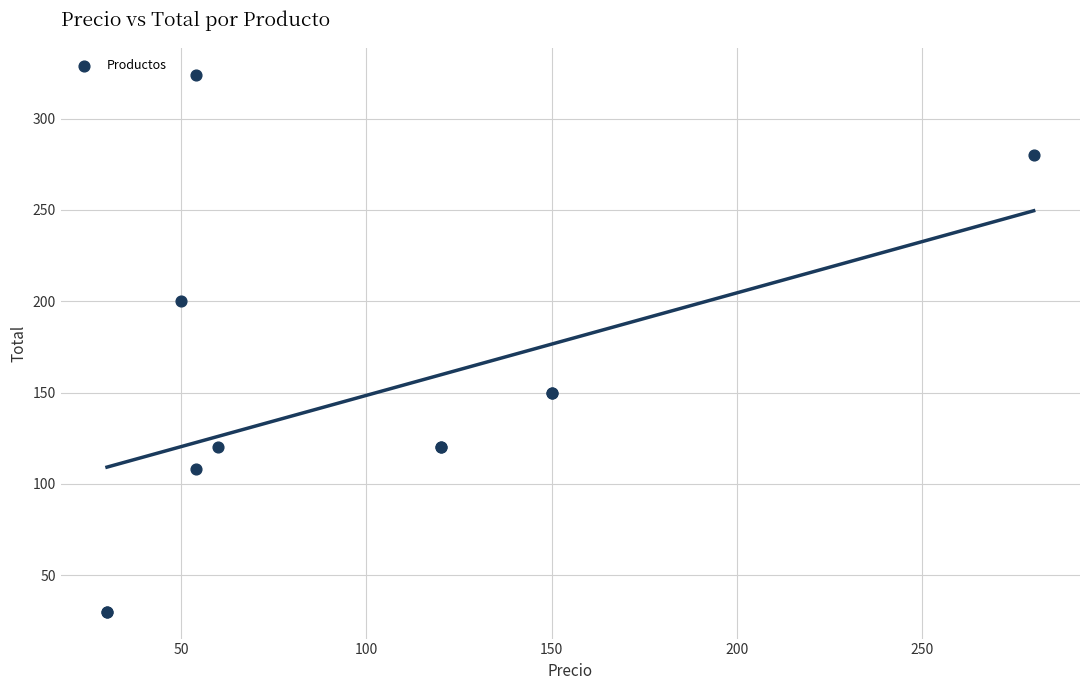

What Y value in the scatter plot is closest to 177?

200